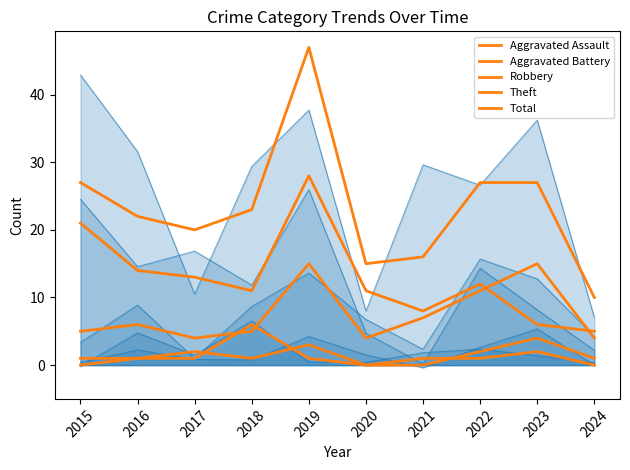

How many values in the Robbery series exceed 6?

4